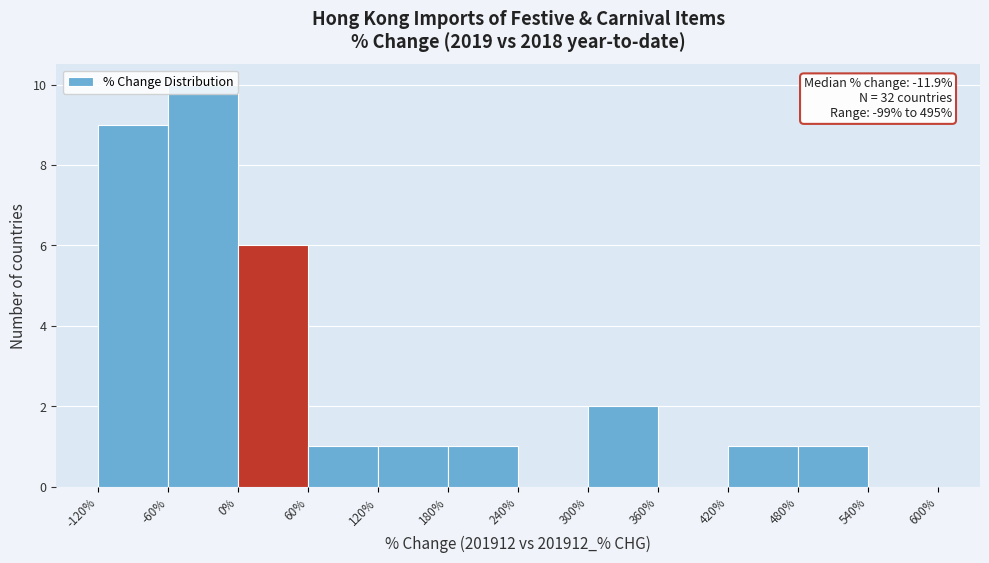

Over which range of the x-axis is the bar tallest?

-60% to 0%